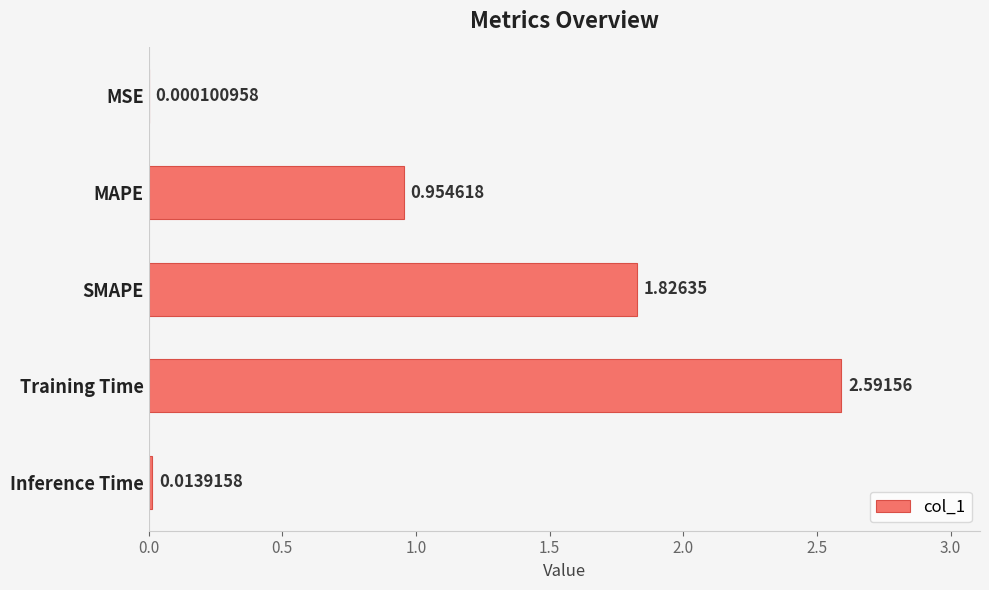

Which has a higher value, MAPE or Training Time?

Training Time